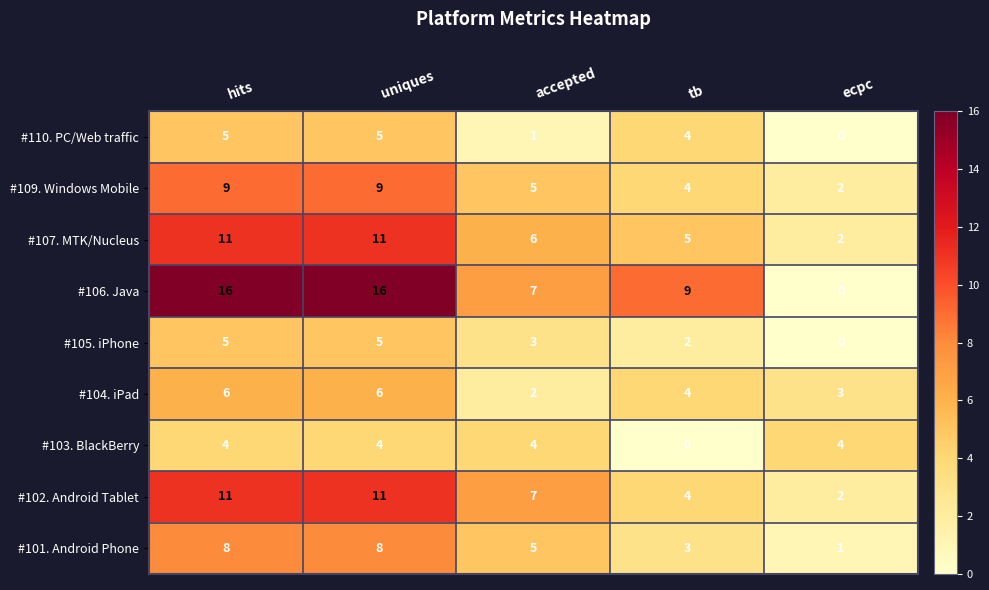

Is it true that #103. BlackBerry equals 1 at uniques?

False